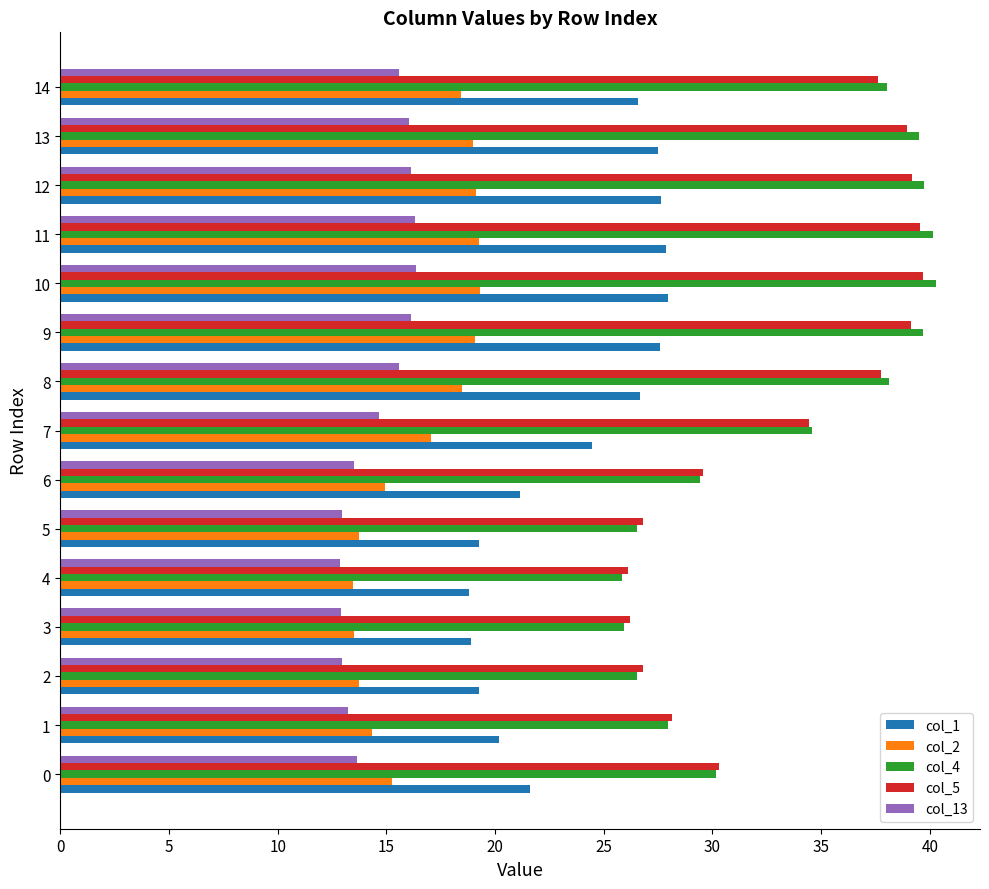

What is the smallest value displayed?

12.9